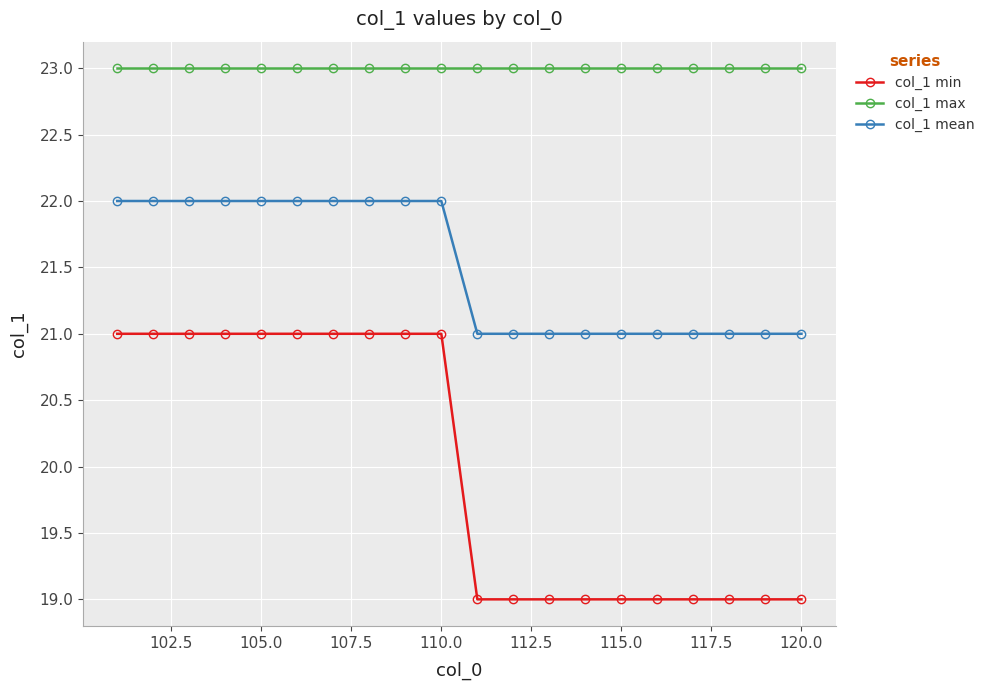

What is the value of the col_1 max point at the 11th from the left?

23